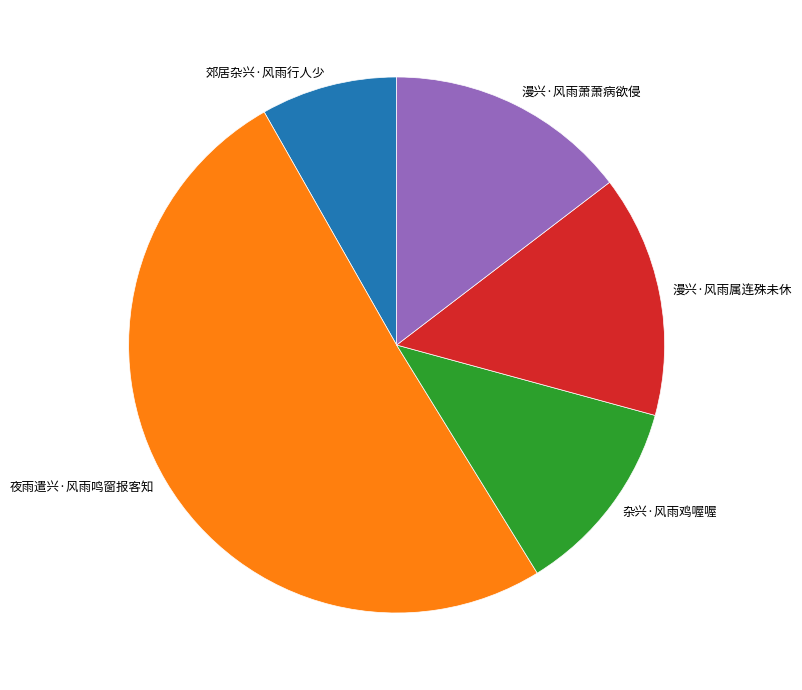

Which category has the biggest portion of the pie?

夜雨遣兴·风雨鸣窗报客知